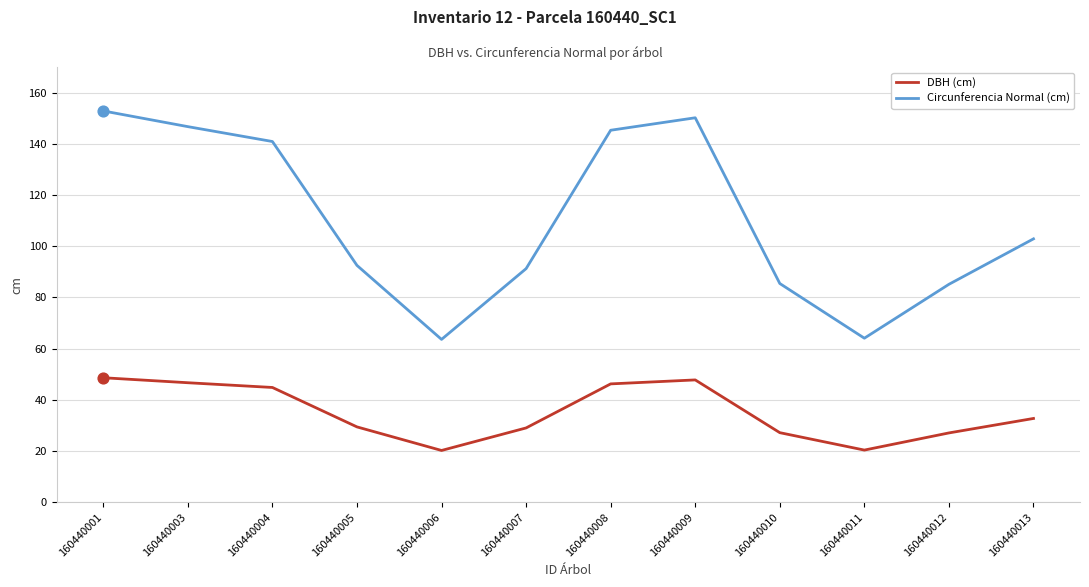

What are all the series names shown in the legend?

DBH (cm), Circunferencia Normal (cm)